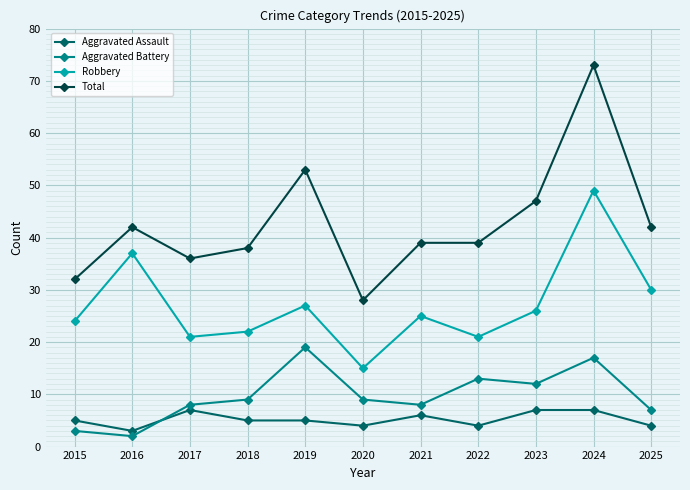

What is the maximum value shown in the chart?

73